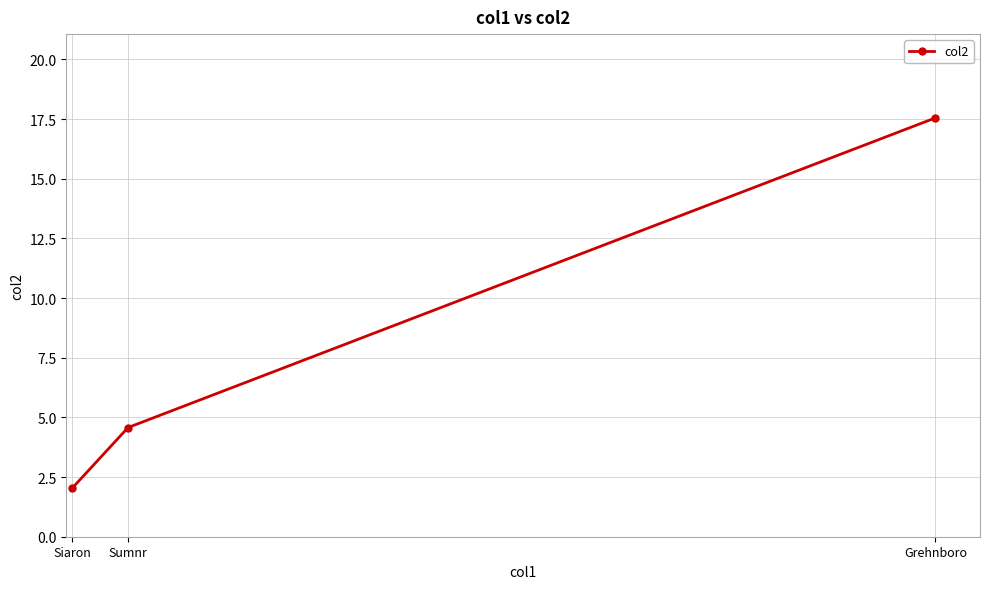

At which category does the chart reach its minimum across all series?

Siaron